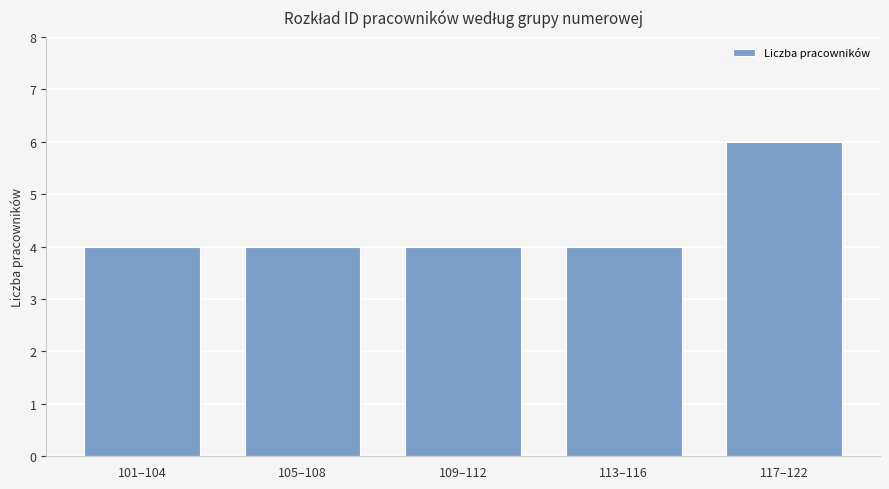

True or false: the data shows 6 at 117–122.

True